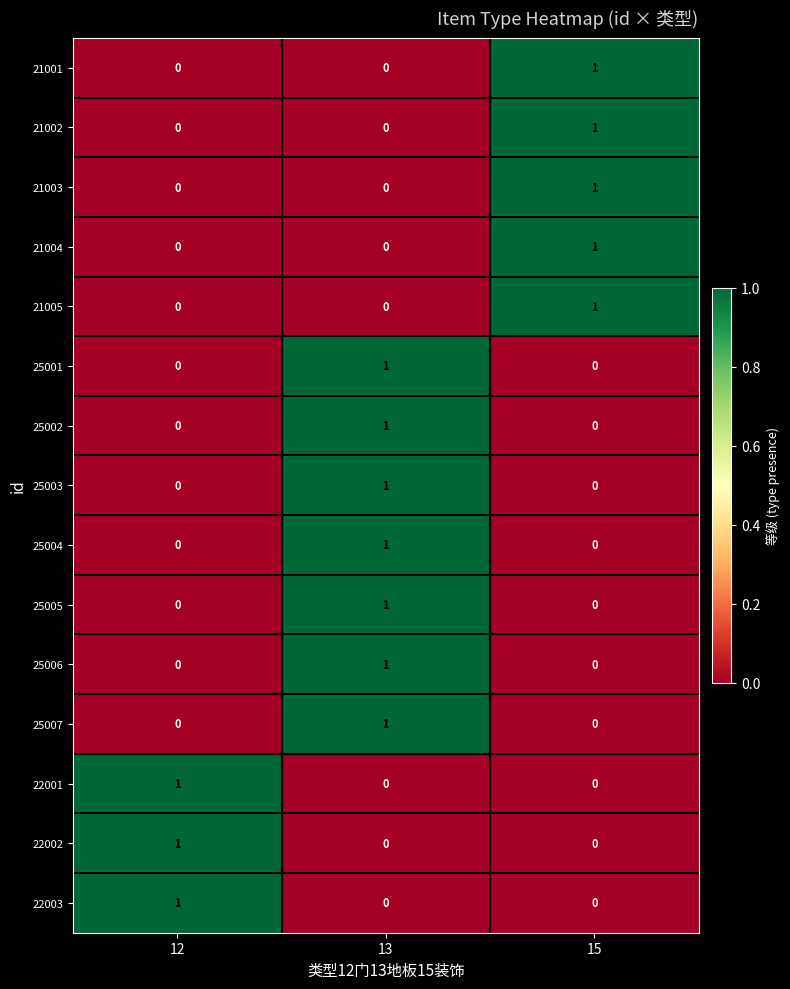

How many 25007 values are between 0 and 1?

3